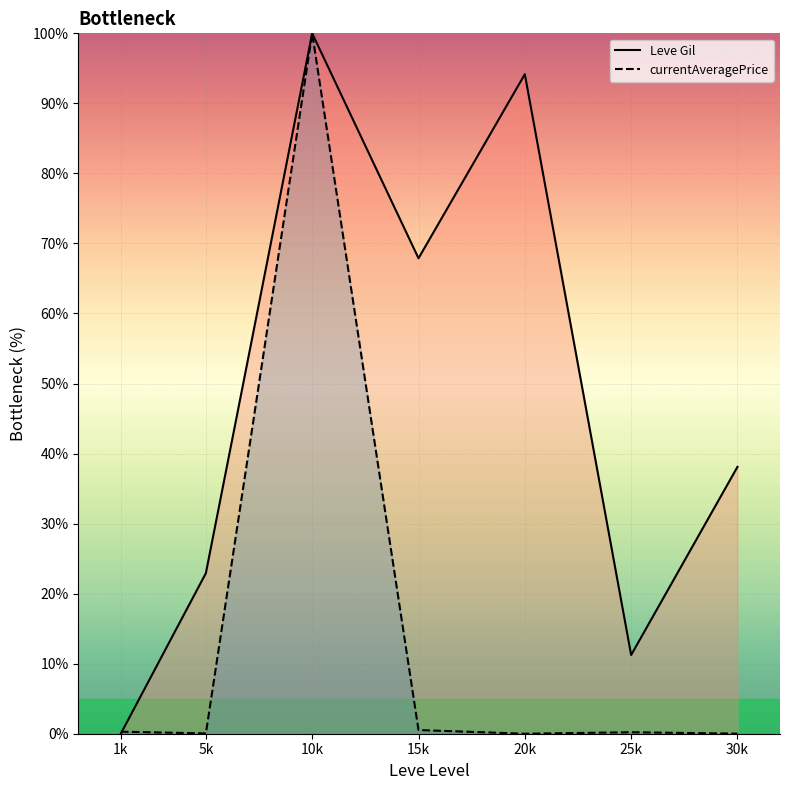

Where do currentAveragePrice (line) and Leve Gil (line) first cross each other?

1k and 5k